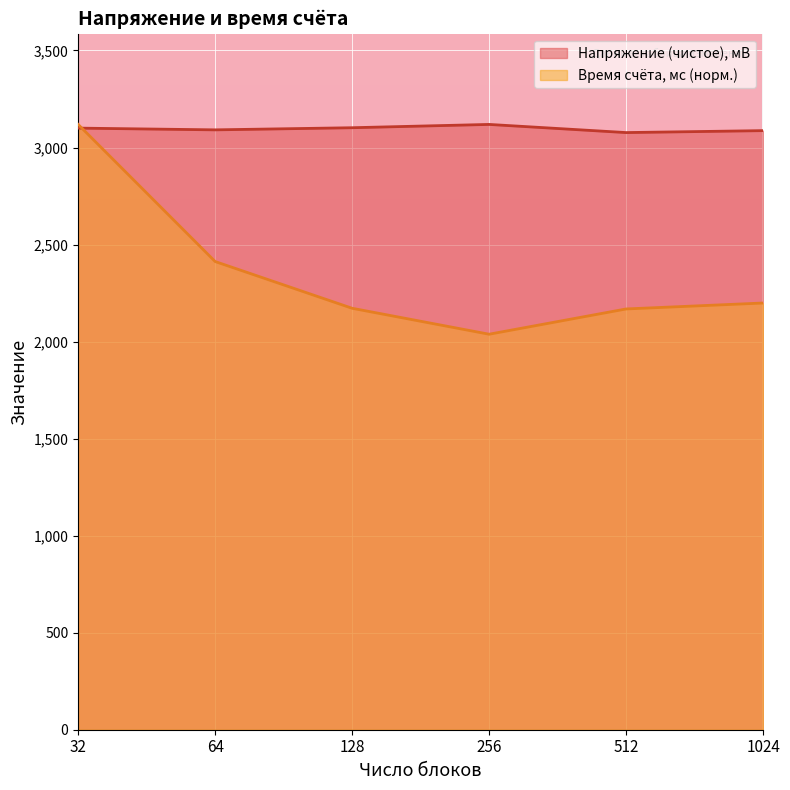

Which series ends up on top after the final intersection of Напряжение (чистое), мВ and Время счёта, мс?

Напряжение (чистое), мВ